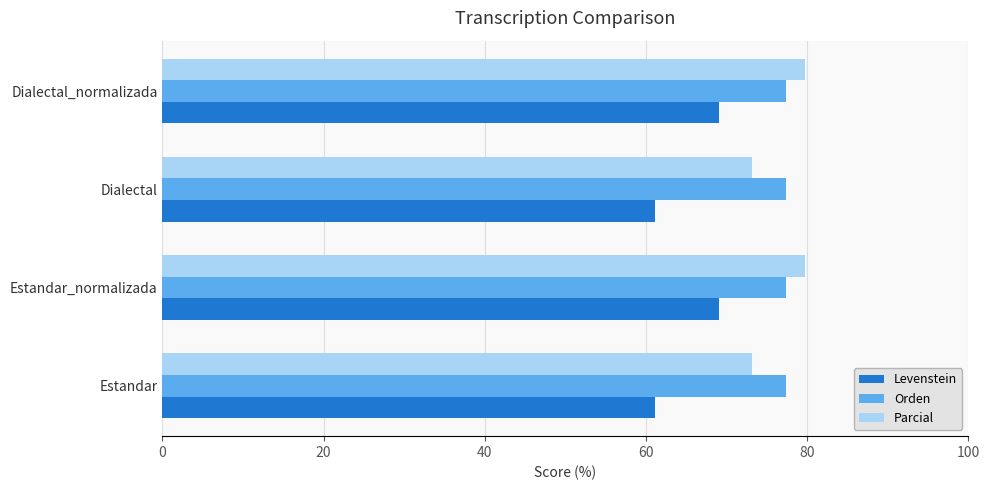

Is the value of Orden at Dialectal_normalizada greater than the value of Levenstein at Dialectal?

Yes